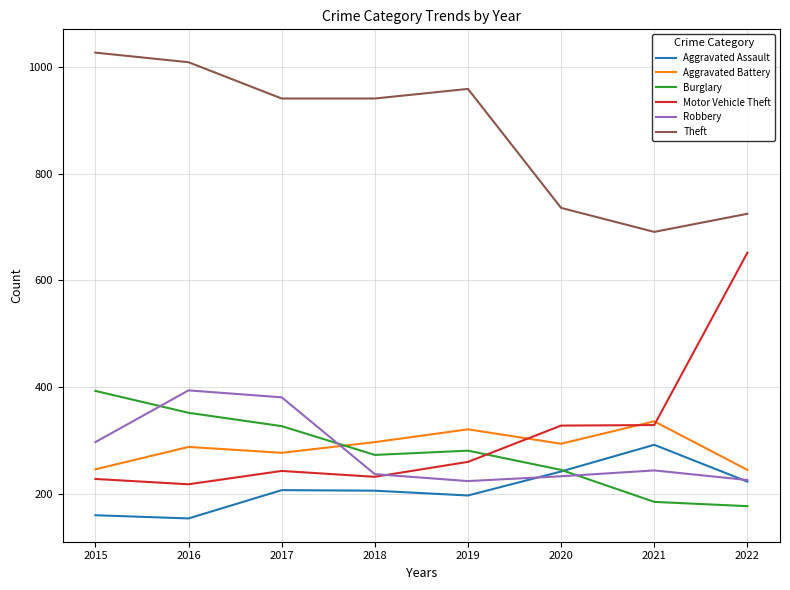

Which series changed the most between 2017 and 2021?

Theft